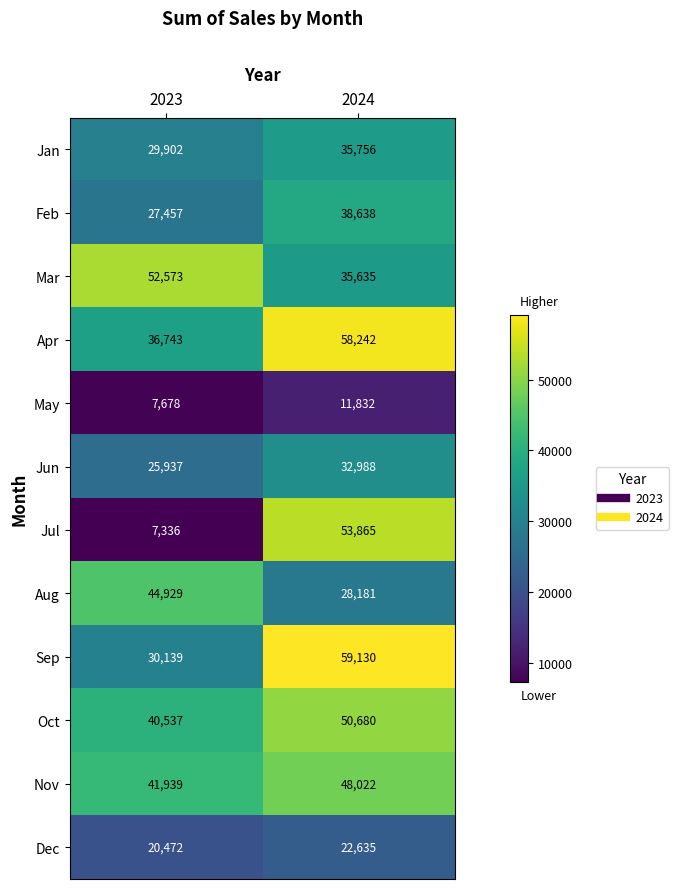

Which category has the lowest value across all series?

2023